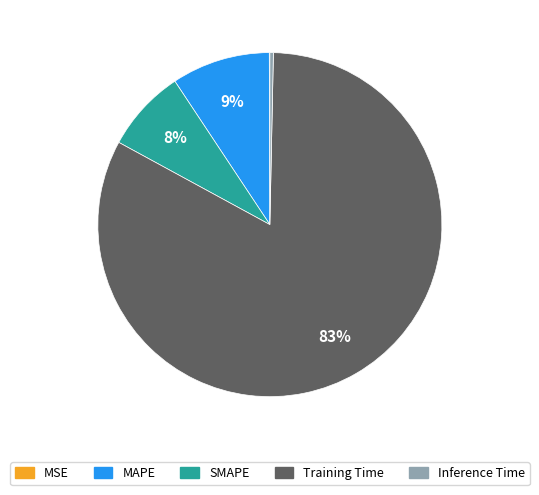

Which slice represents more than half of the pie?

Training Time